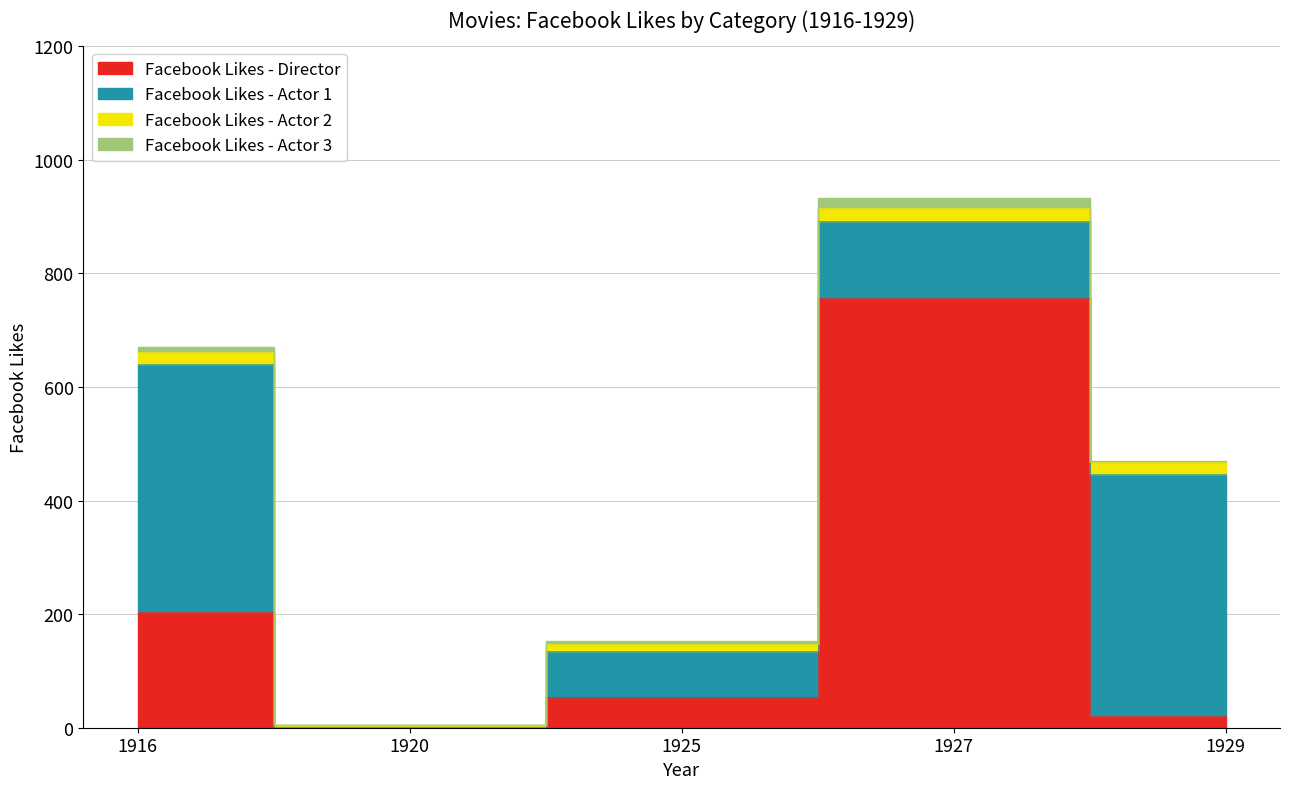

What is the total value across all series at 1929?

470